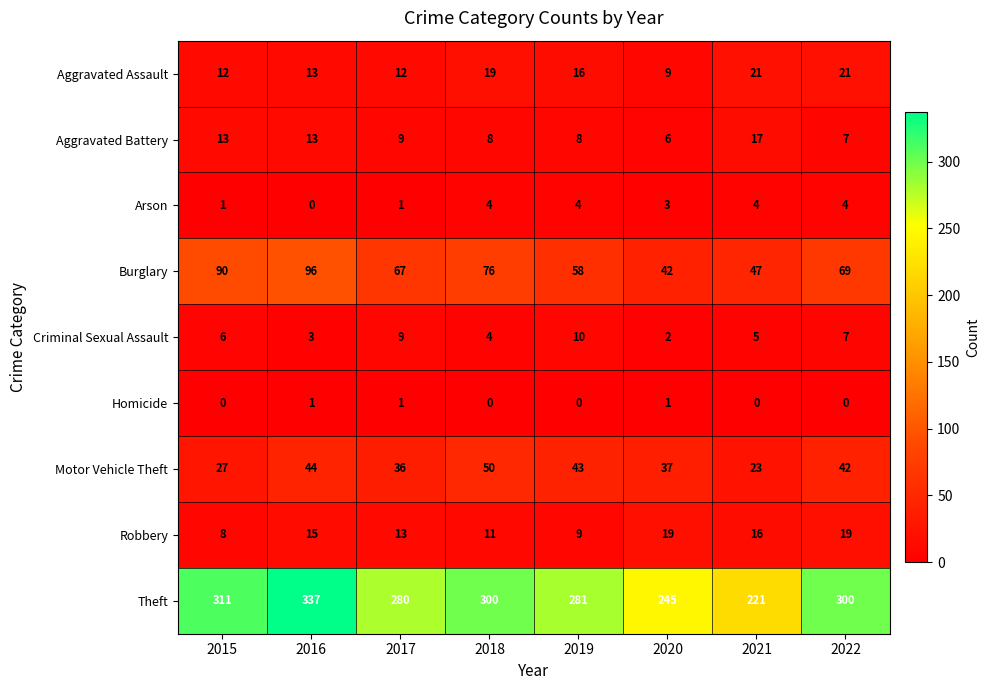

Which category has the lowest value in the Aggravated Assault series?

2020